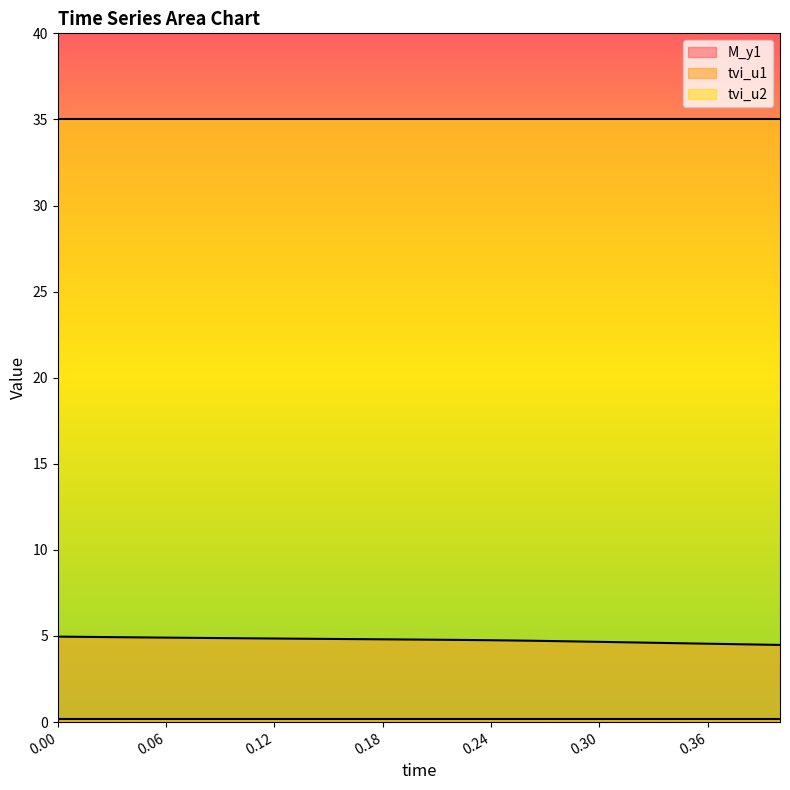

The value of tvi_u2 at 0.02 is 35.0. True or false?

True